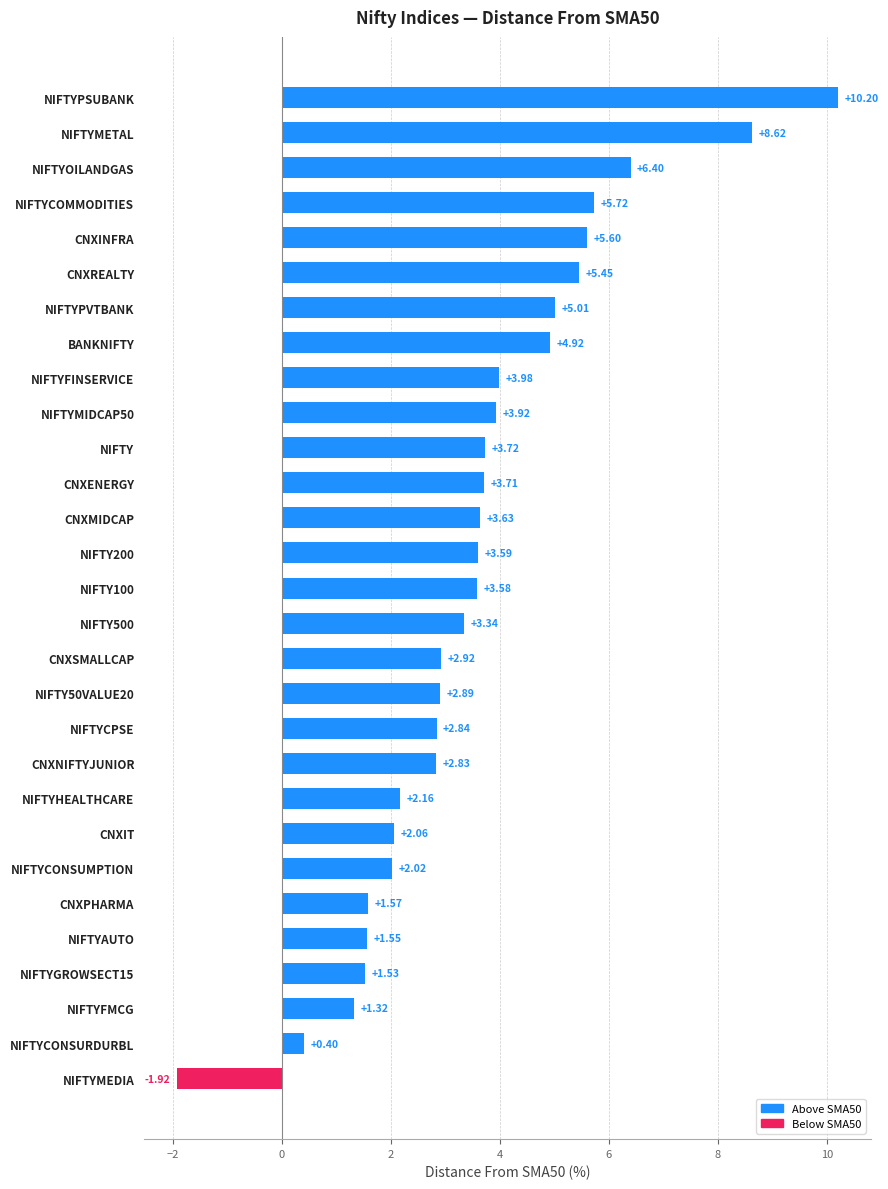

Rank the categories by value from highest to lowest.

NIFTYPSUBANK, NIFTYMETAL, NIFTYOILANDGAS, NIFTYCOMMODITIES, CNXINFRA, CNXREALTY, NIFTYPVTBANK, BANKNIFTY, NIFTYFINSERVICE, NIFTYMIDCAP50, NIFTY, CNXENERGY, CNXMIDCAP, NIFTY200, NIFTY100, NIFTY500, CNXSMALLCAP, NIFTY50VALUE20, NIFTYCPSE, CNXNIFTYJUNIOR, NIFTYHEALTHCARE, CNXIT, NIFTYCONSUMPTION, CNXPHARMA, NIFTYAUTO, NIFTYGROWSECT15, NIFTYFMCG, NIFTYCONSURDURBL, NIFTYMEDIA